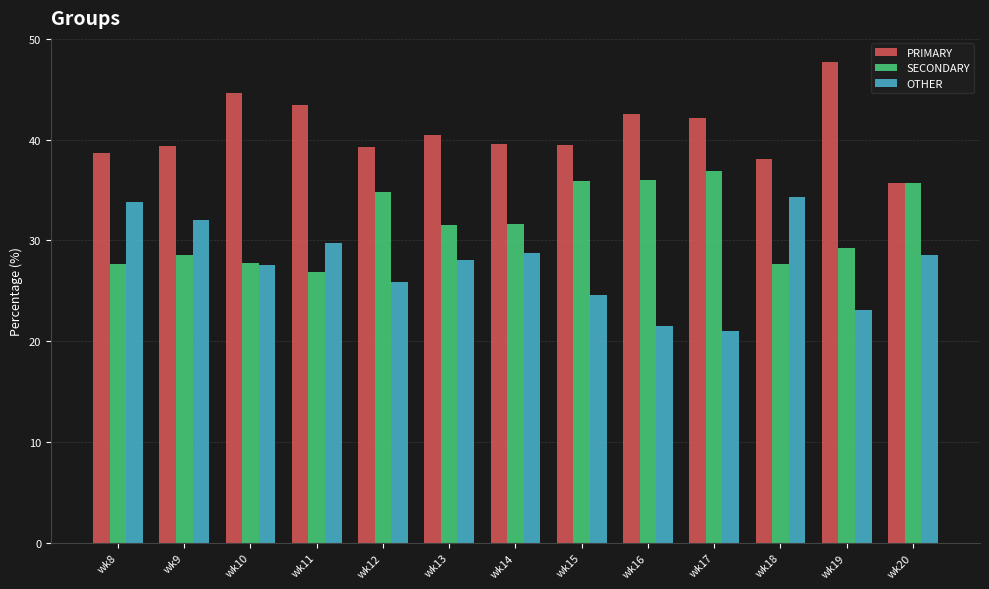

What is the difference between the second highest and second lowest values in the PRIMARY series?

6.5